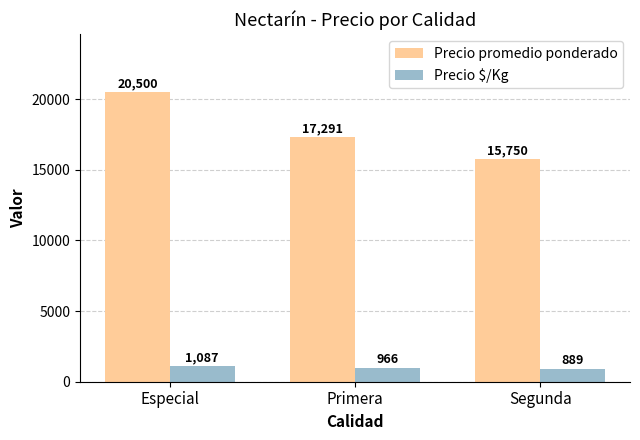

At which label does Precio $/Kg reach its minimum?

Segunda